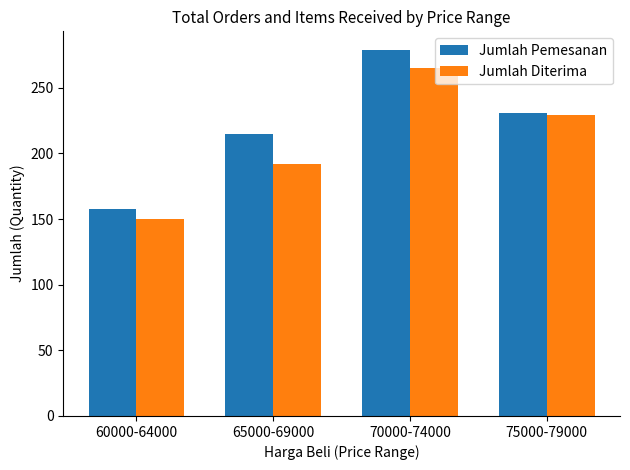

Reading left to right, list all the values displayed in this chart.

Jumlah Pemesanan: 158	215	279	231
Jumlah Diterima: 150	192	265	229